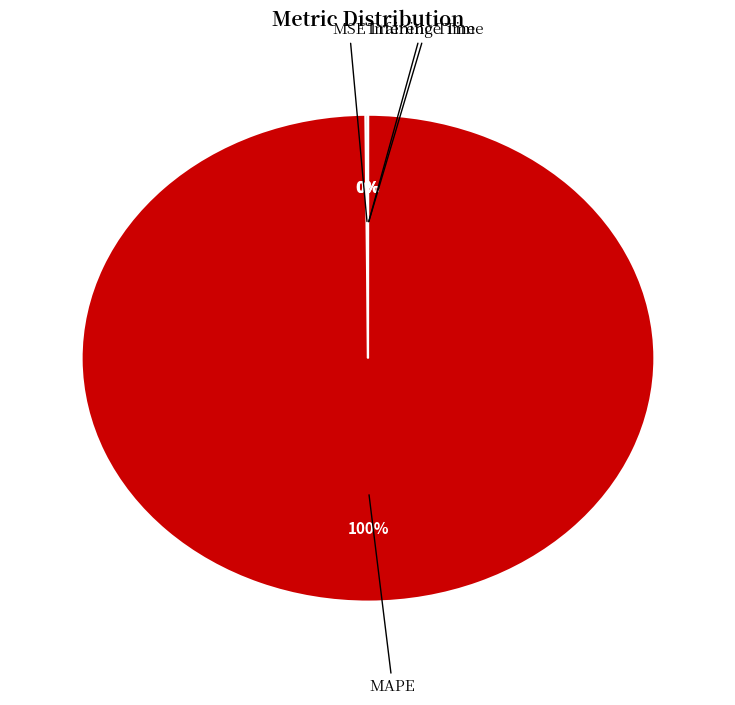

Does any single category account for the majority?

Yes